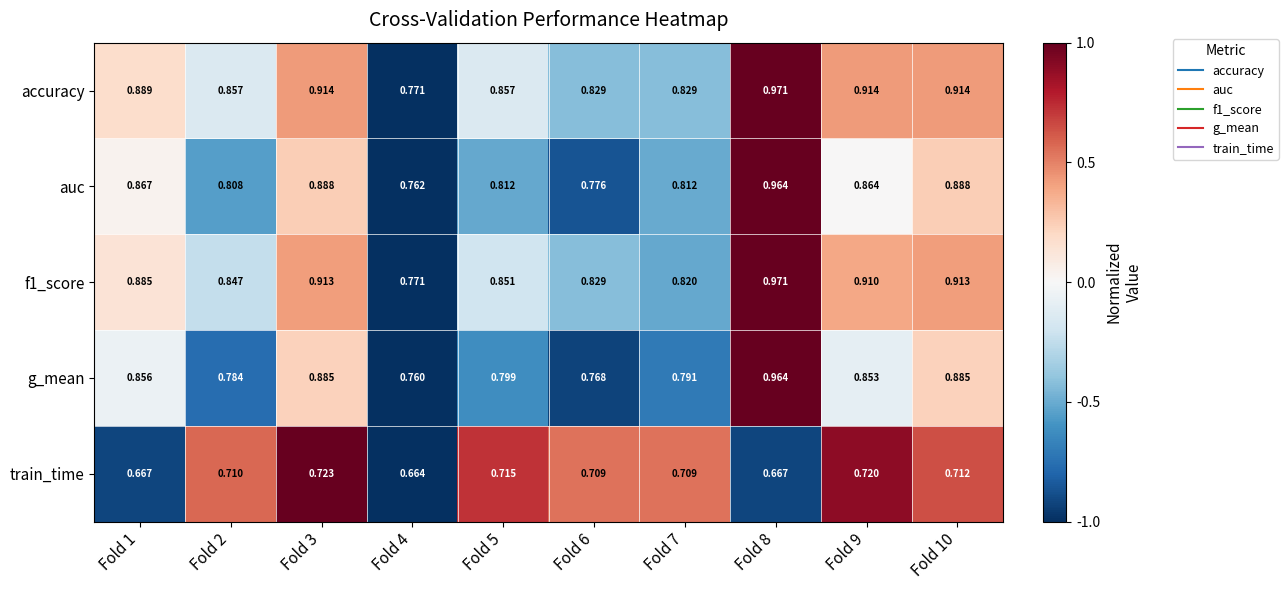

Which series has the largest total across all categories?

accuracy